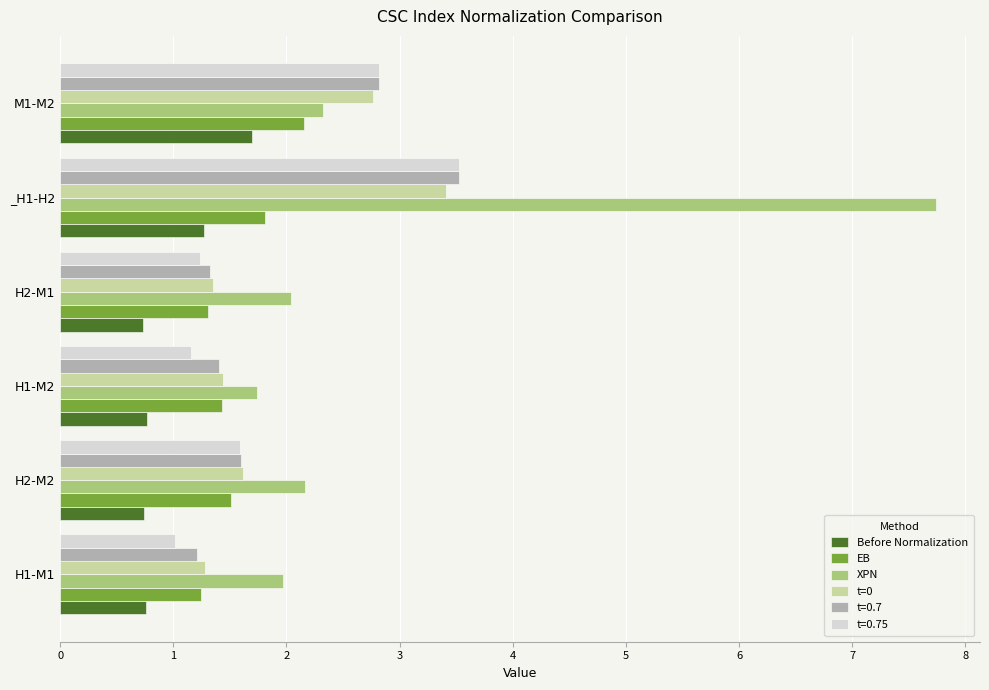

What is the highest value of the XPN series?

7.7